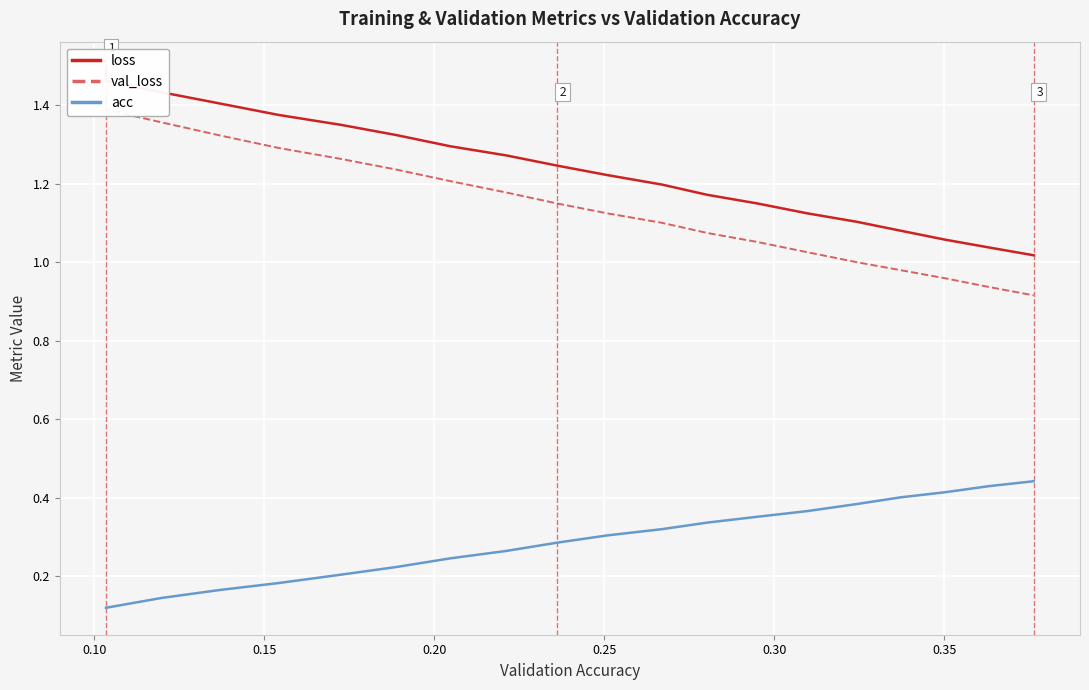

True or false: val_loss and acc intersect in this chart.

False